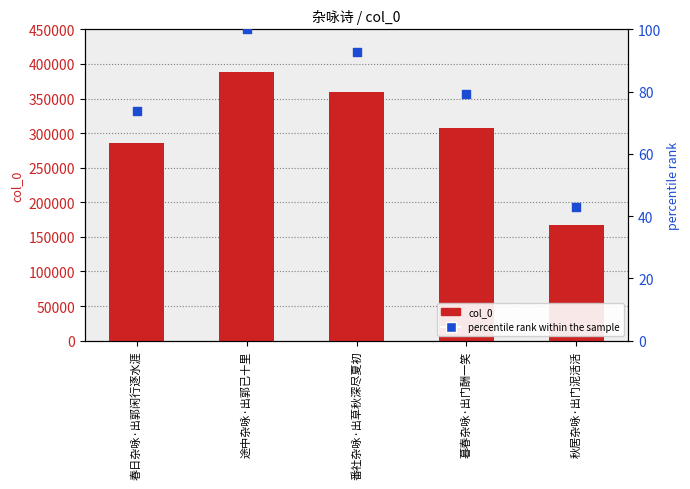

What are all the series names shown in the legend?

col_0, percentile rank